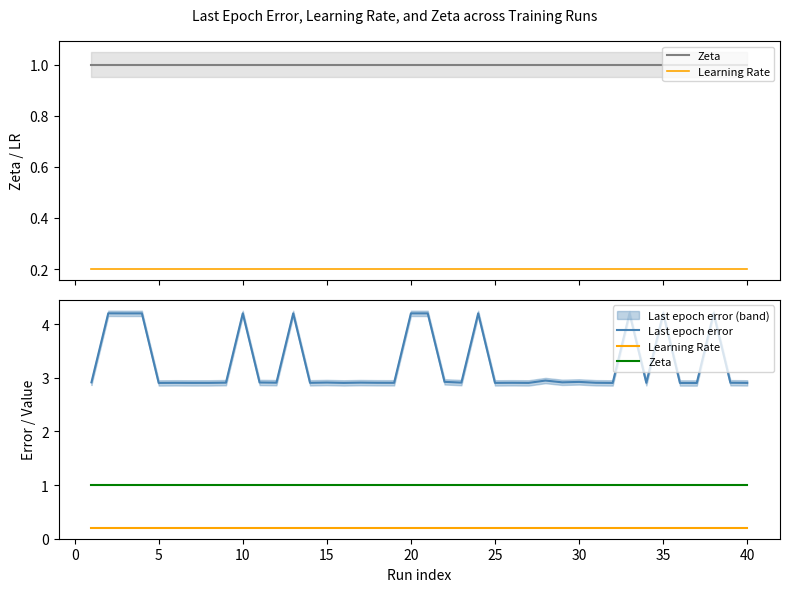

How many lines are shown in the chart?

3